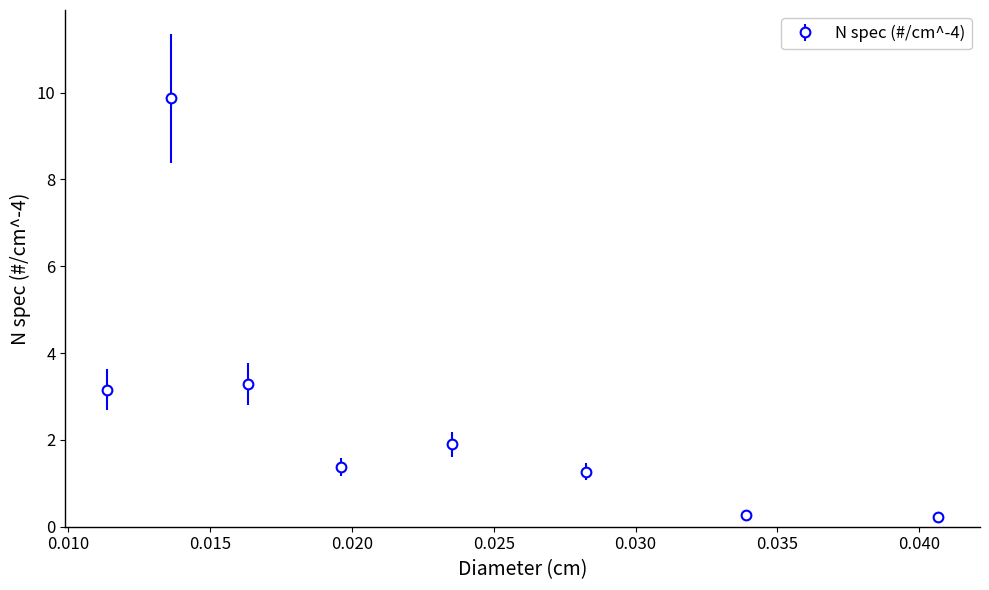

What is the sum of all values?

21.3